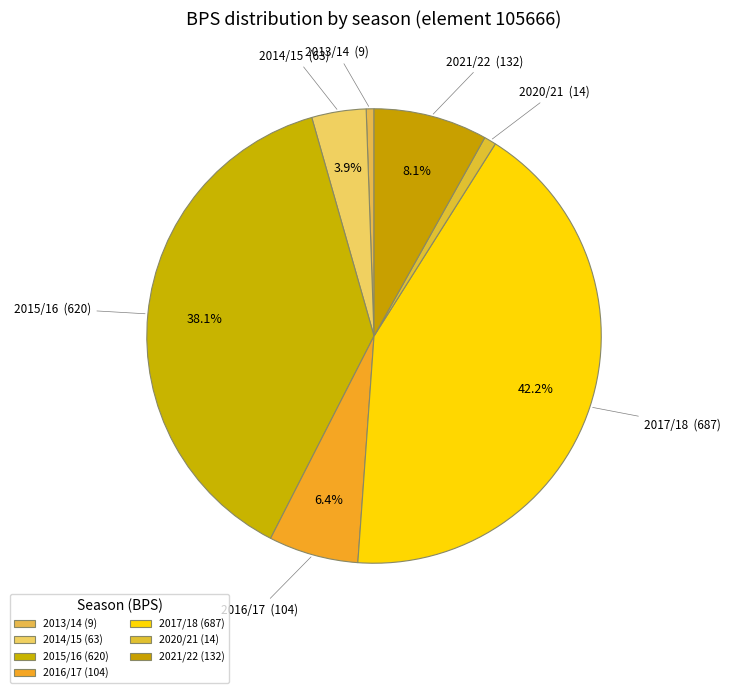

How many segments does this pie chart have?

7